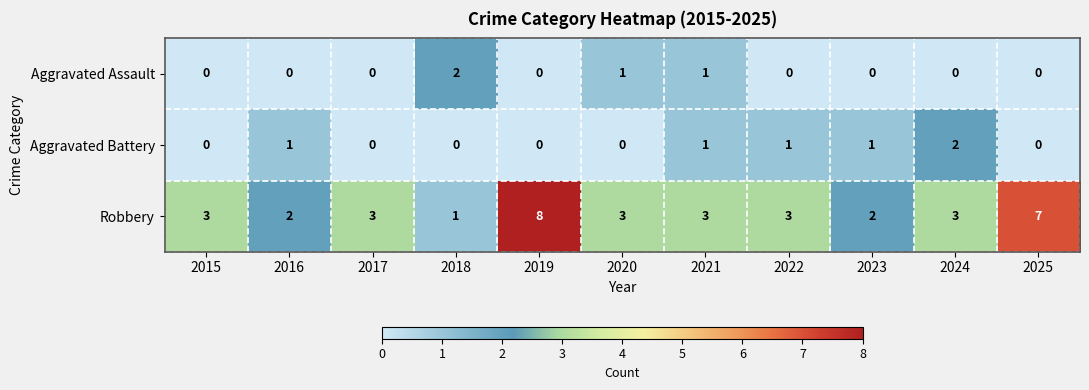

Which series has the largest range (max minus min)?

Robbery